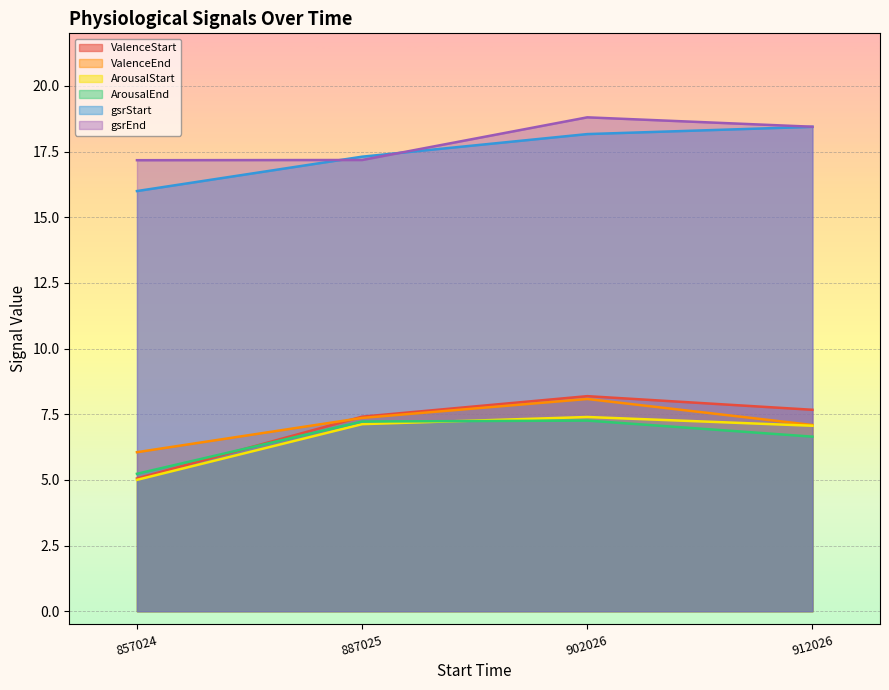

Where is the first local maximum for ValenceStart?

902026